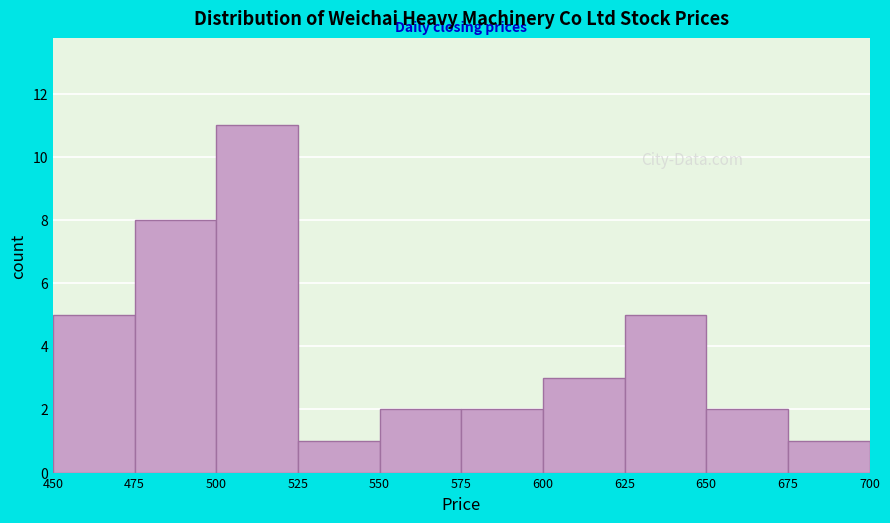

Reading left to right, transcribe this chart: for each bar, give the range it covers on the x-axis and its height. The values are not printed on the chart, so give them approximately, as read against the axis.

450 to 475: 5
475 to 500: 8
500 to 525: 11
525 to 550: 1
550 to 575: 2
575 to 600: 2
600 to 625: 3
625 to 650: 5
650 to 675: 2
675 to 700: 1